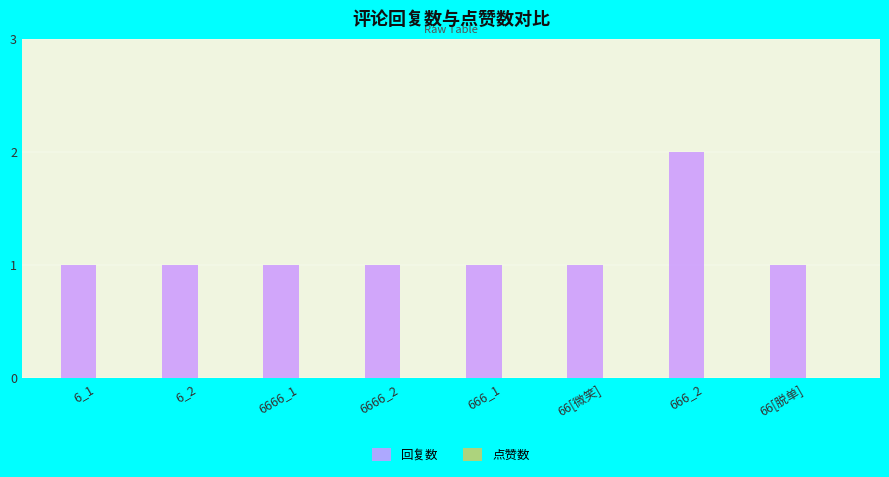

How many bars are there in total?

8